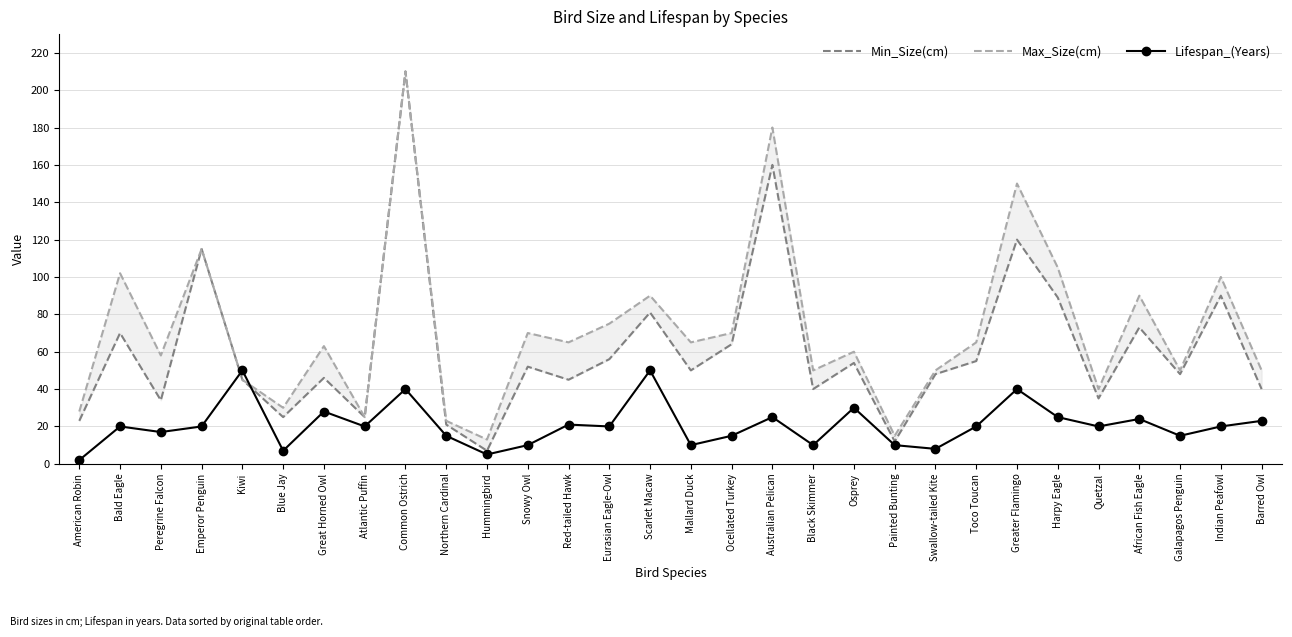

Which category has the lowest value in the Min_Size(cm) series?

Hummingbird